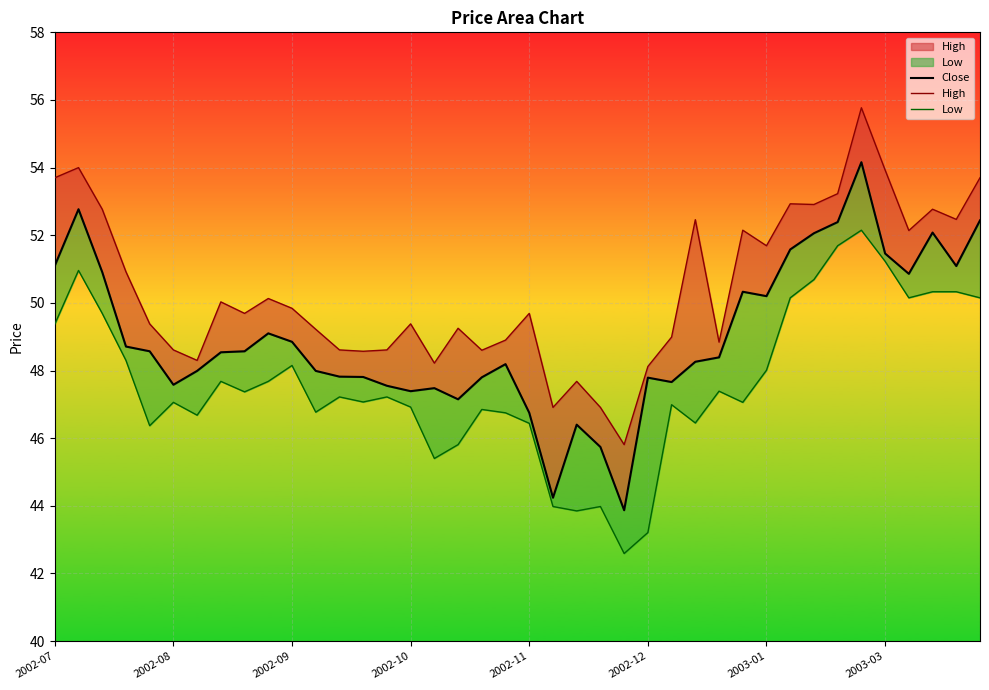

How many interior local peaks does the Close series have?

9